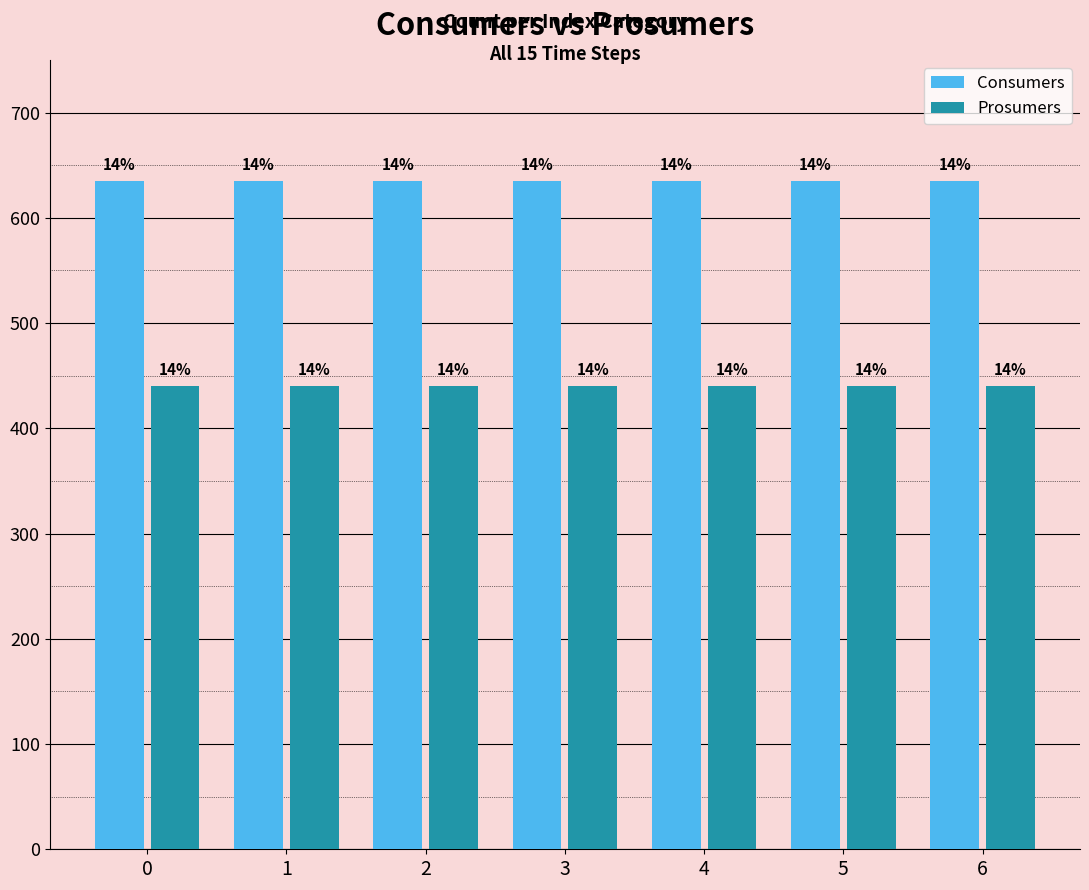

What are all the series names shown in the legend?

Consumers, Prosumers